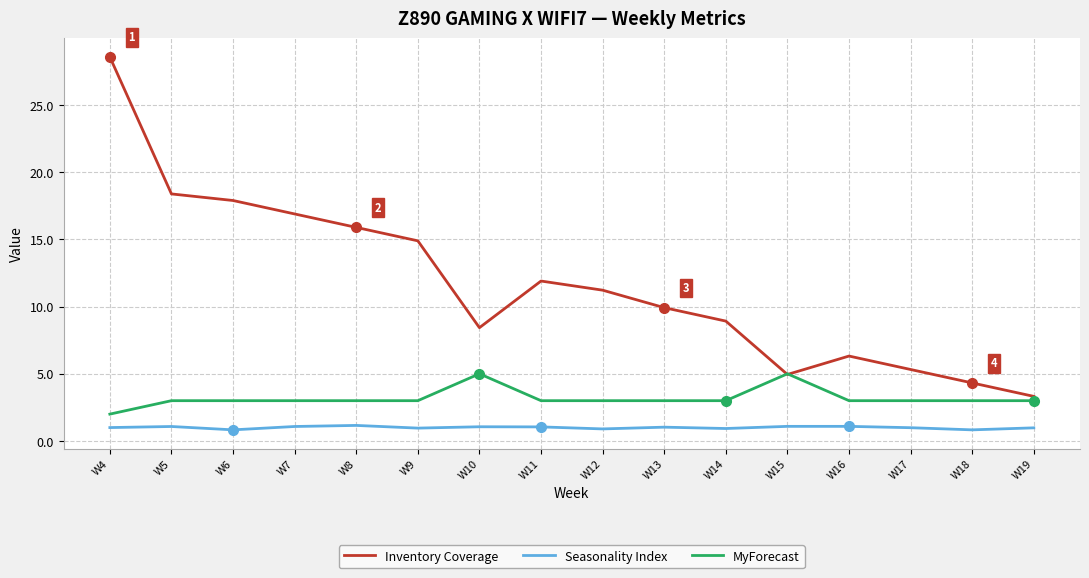

The Inventory Coverage series shows 2.4 at W10. True or false?

False